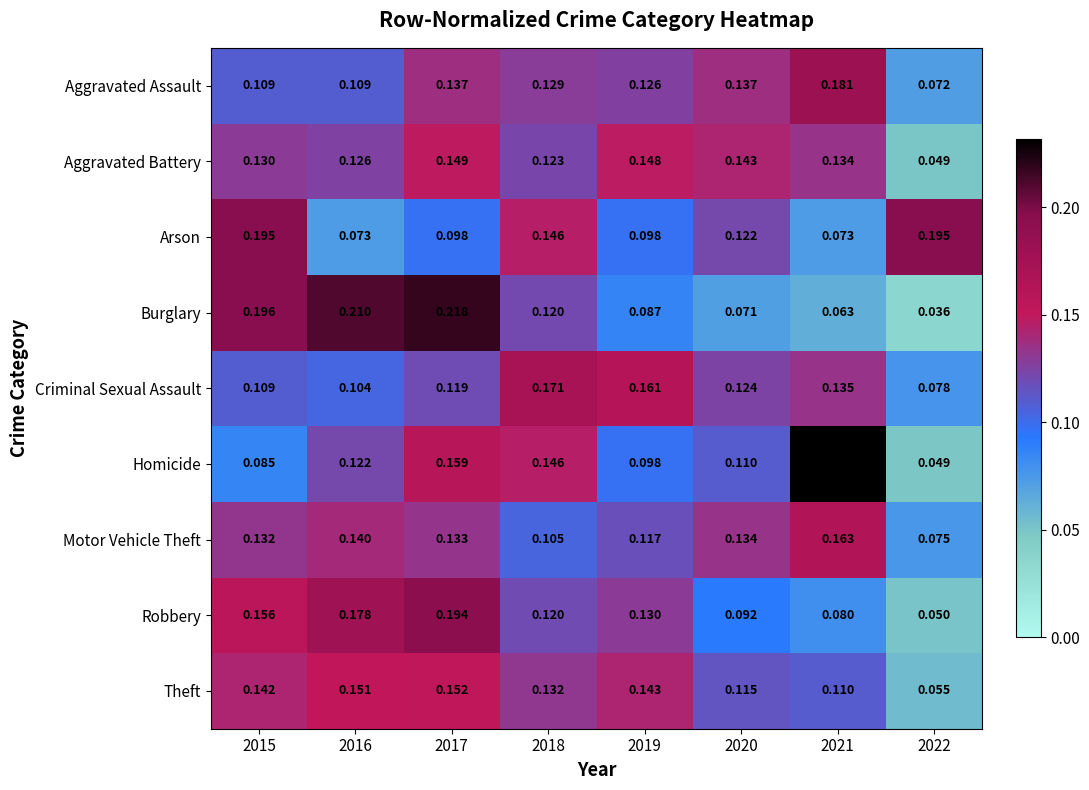

Which series has the largest total across all categories?

Aggravated Battery